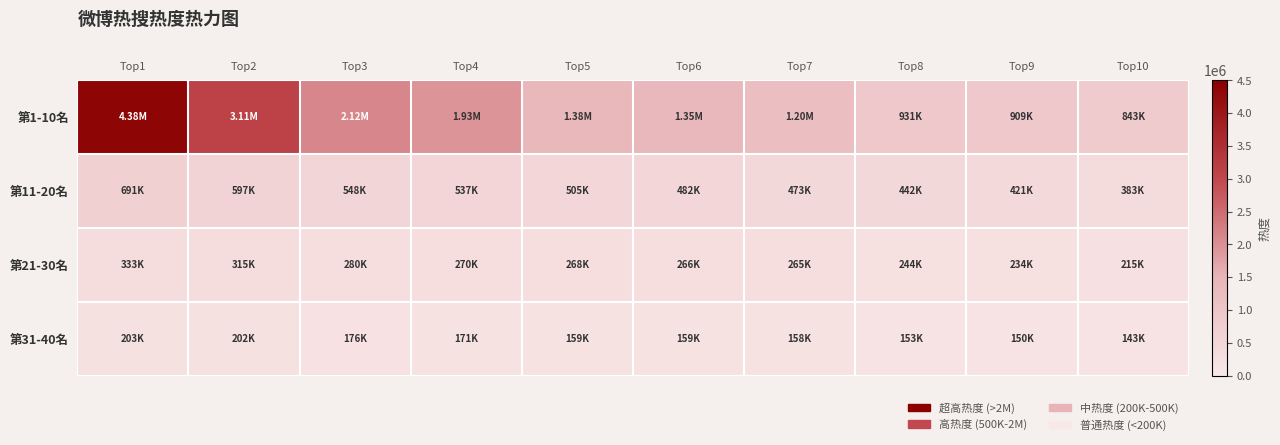

Reading left to right, what are all the values shown in this chart?

第1-10名: Top1=4377474	Top2=3107364	Top3=2116734	Top4=1933934	Top5=1378821	Top6=1353700	Top7=1202249	Top8=930613	Top9=908786	Top10=842523
第11-20名: Top1=691025	Top2=596815	Top3=547500	Top4=537180	Top5=505327	Top6=482097	Top7=472739	Top8=442017	Top9=420952	Top10=382843
第21-30名: Top1=333272	Top2=315433	Top3=280347	Top4=270411	Top5=268225	Top6=265919	Top7=264866	Top8=243871	Top9=233598	Top10=215394
第31-40名: Top1=202927	Top2=202246	Top3=175876	Top4=170526	Top5=159435	Top6=159428	Top7=158488	Top8=152729	Top9=149894	Top10=143487